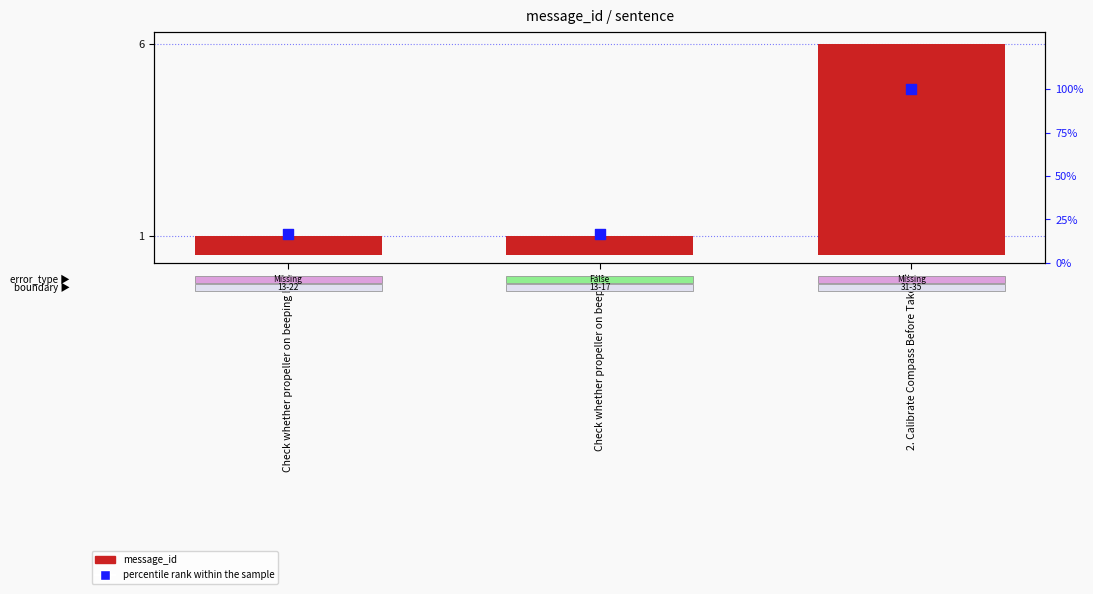

What are all the series names shown in the legend?

message_id, percentile rank within the sample